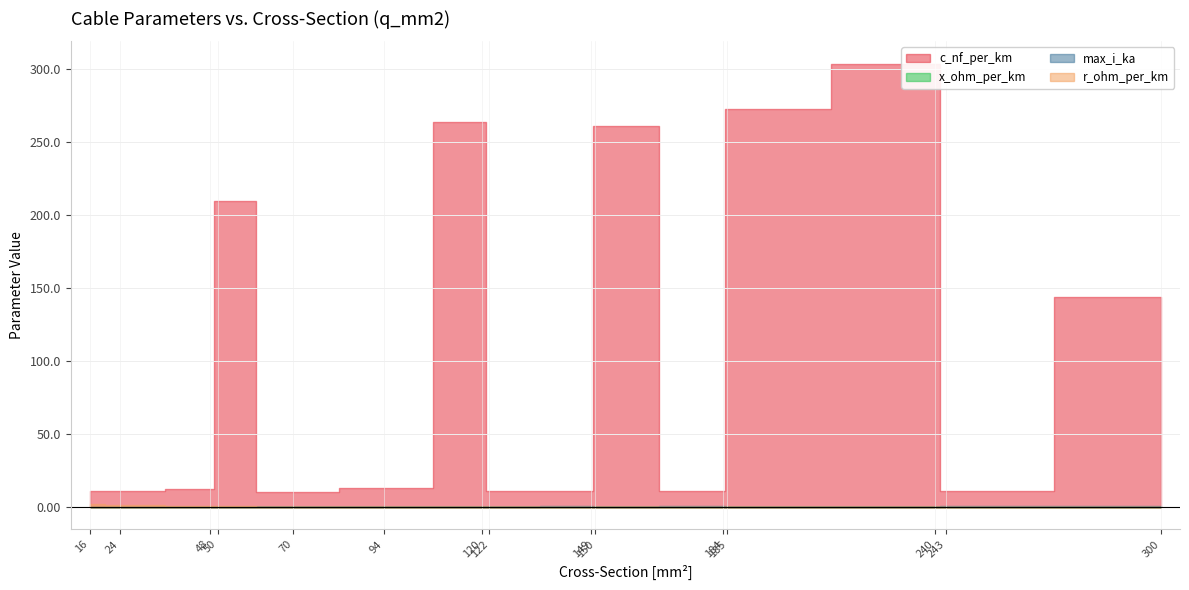

Which label corresponds to the smallest value in the chart?

300